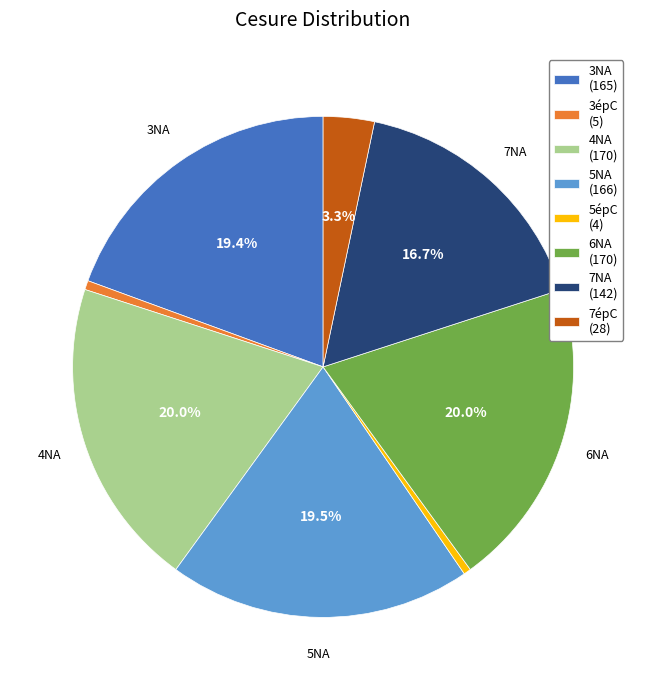

Is there any slice that represents more than half of the pie?

No